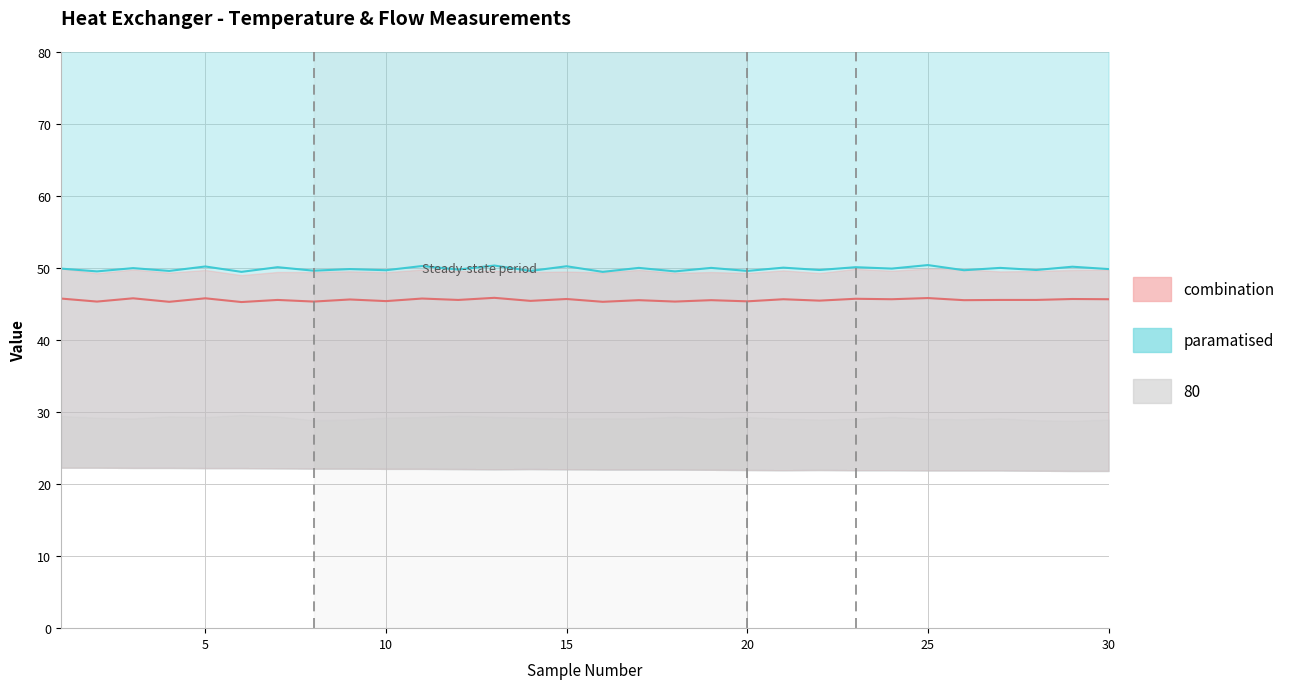

In Temp T1 [°C], how many points are higher than both neighbors (excluding endpoints)?

13